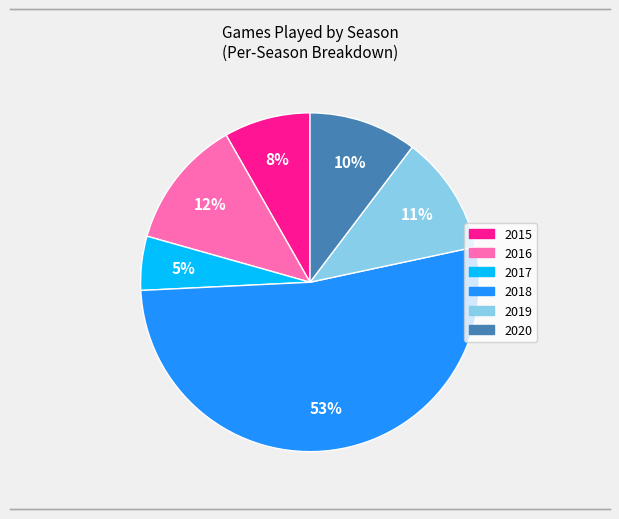

Do 2019 and 2020 together represent more than half of the pie?

No